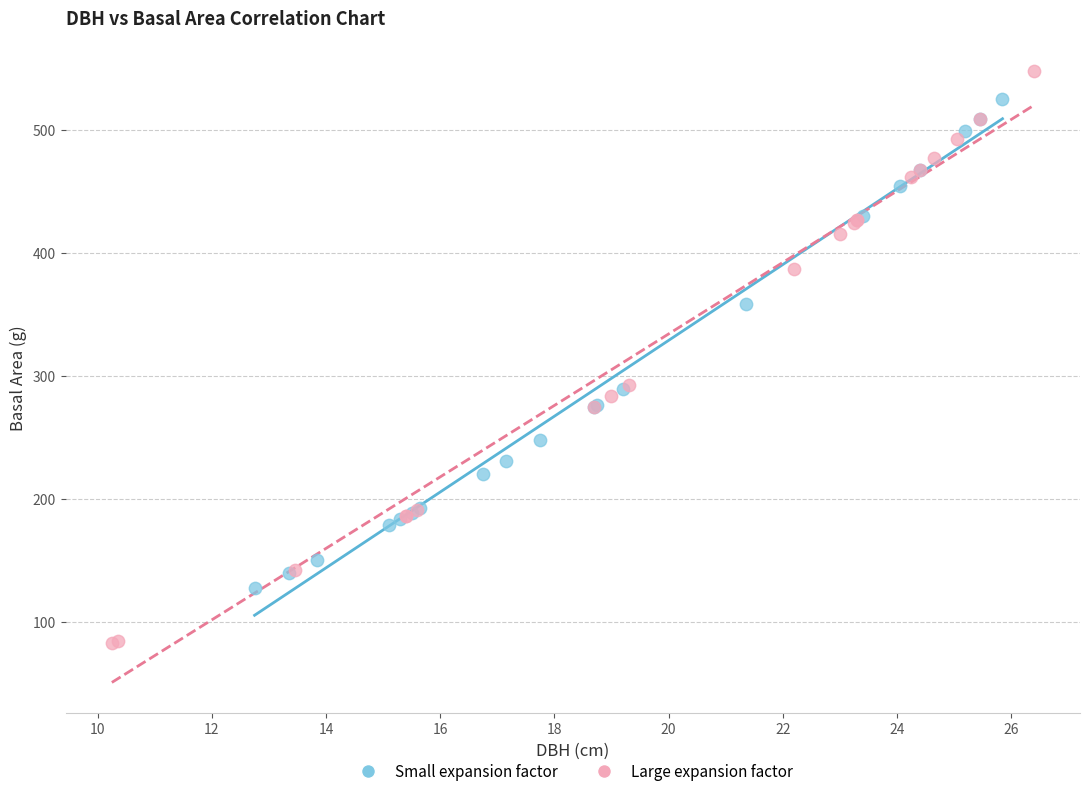

Which series reaches the maximum Y coordinate?

Large expansion factor